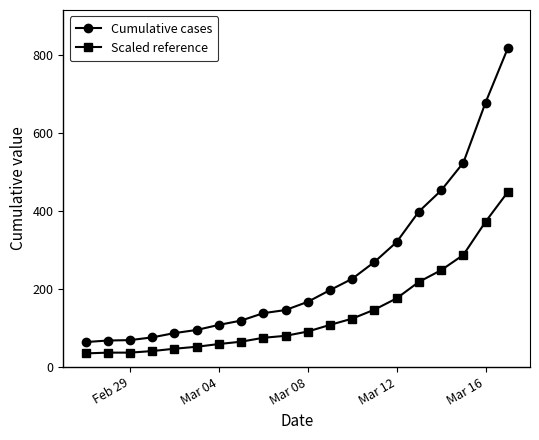

Rank the series by their average value, from highest to lowest.

Cumulative cases, Scaled reference